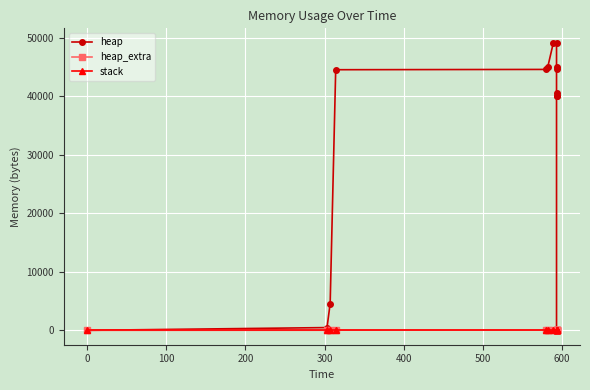

The value of heap_extra at 0 is 16. True or false?

True